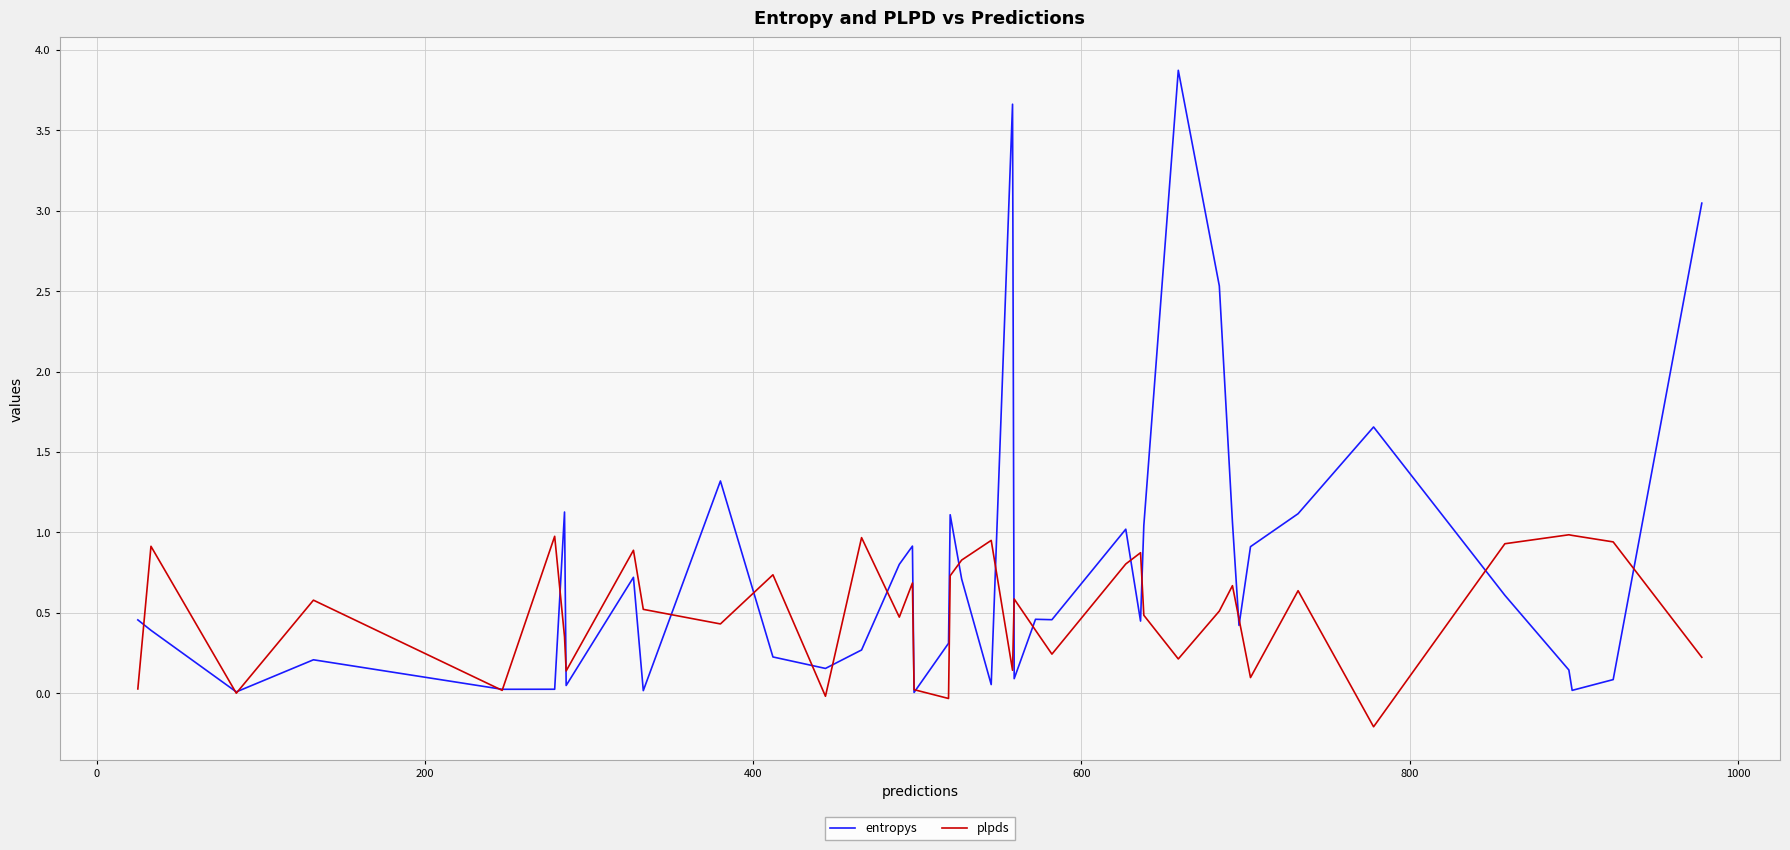

What is the greatest value displayed?

3.9